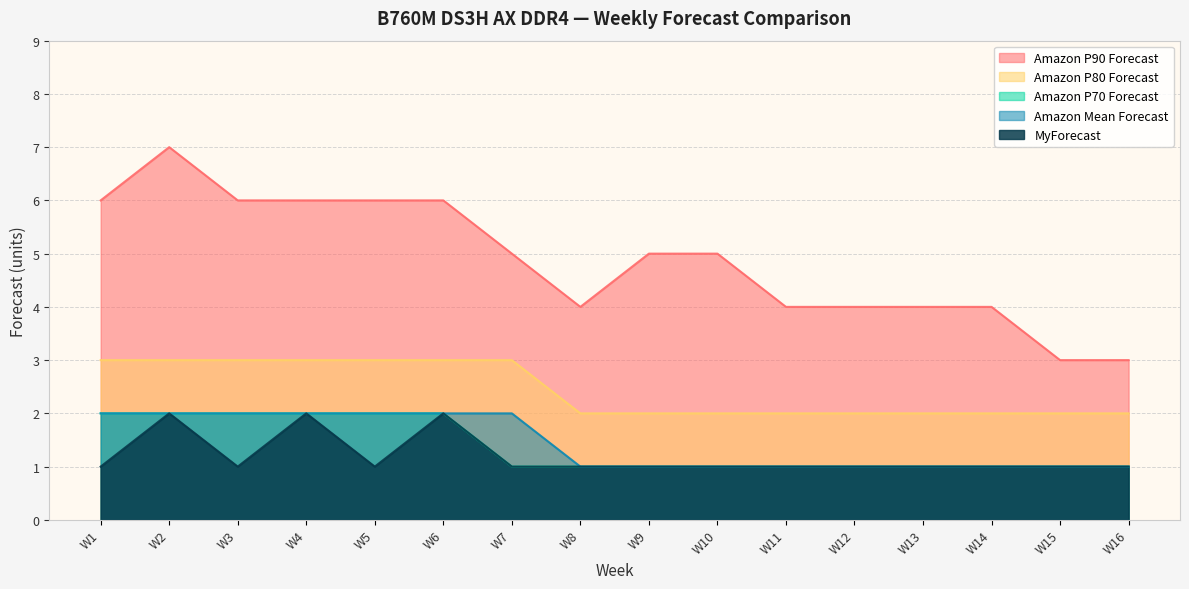

What is the total value across all series at W6?

15